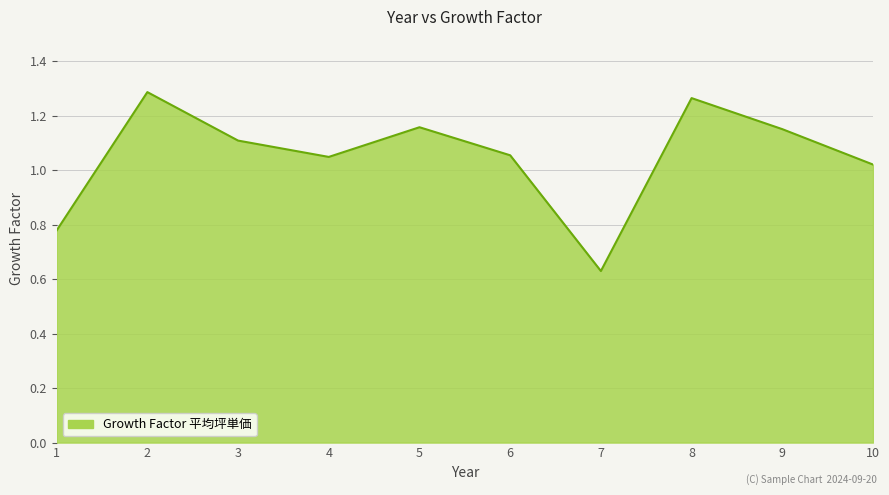

Count the number of categories in the chart.

10